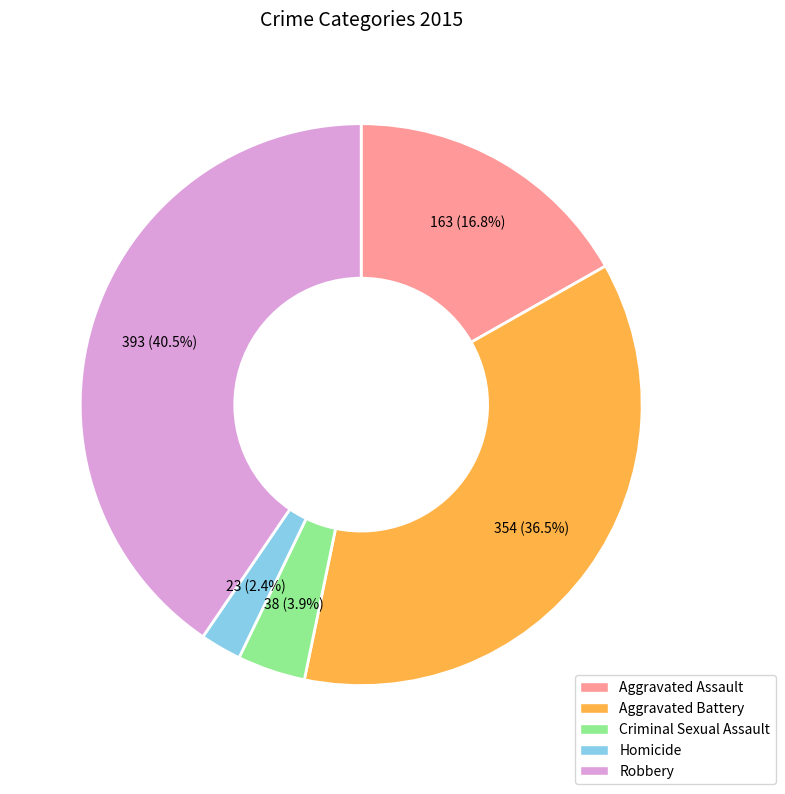

Rank the categories by value from highest to lowest.

Robbery, Aggravated Battery, Aggravated Assault, Criminal Sexual Assault, Homicide